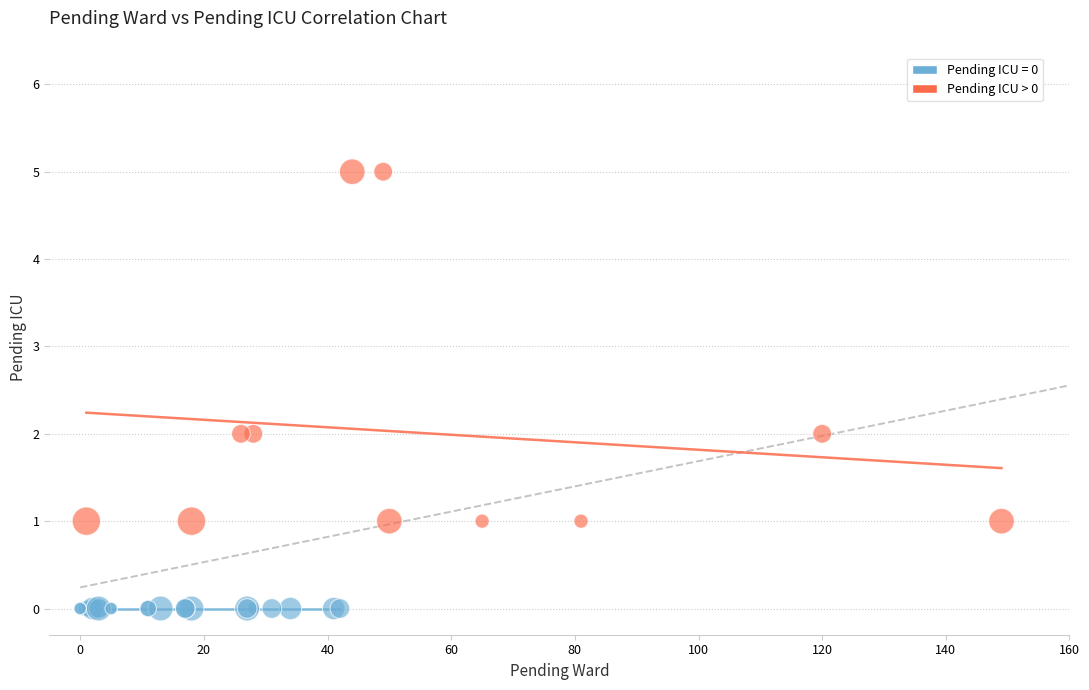

Which series contains the highest Y value?

Pending ICU > 0